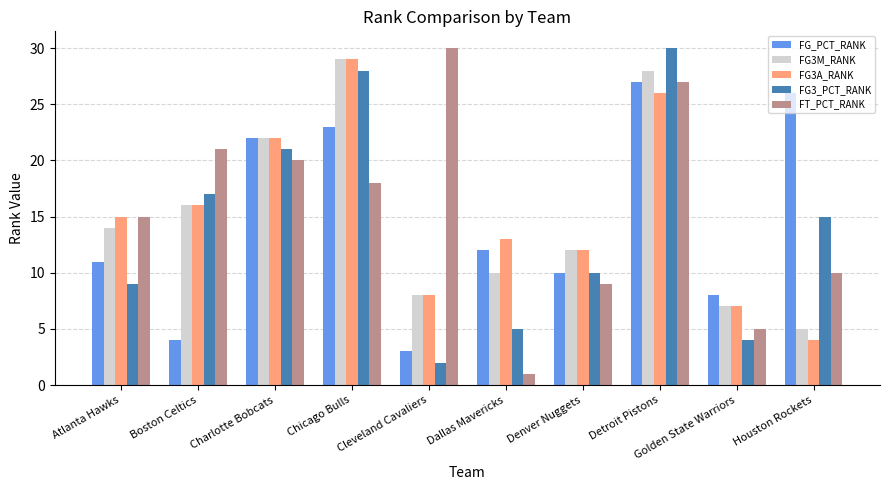

What is the maximum value for FG3_PCT_RANK?

30